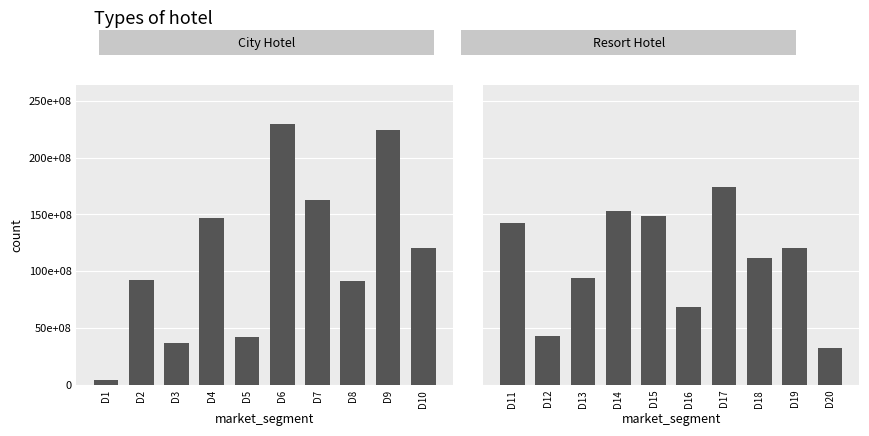

Count the number of data series in this chart.

2